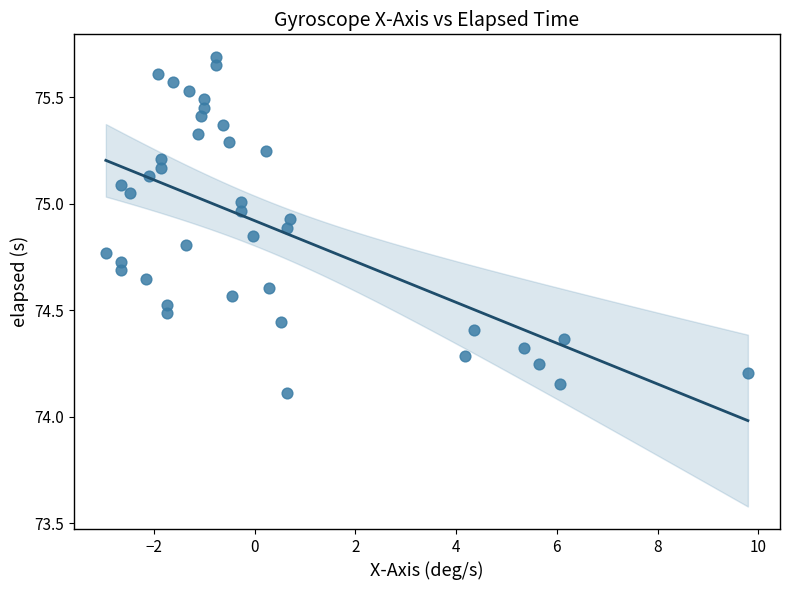

What Y value in the scatter plot is closest to 74?

74.1